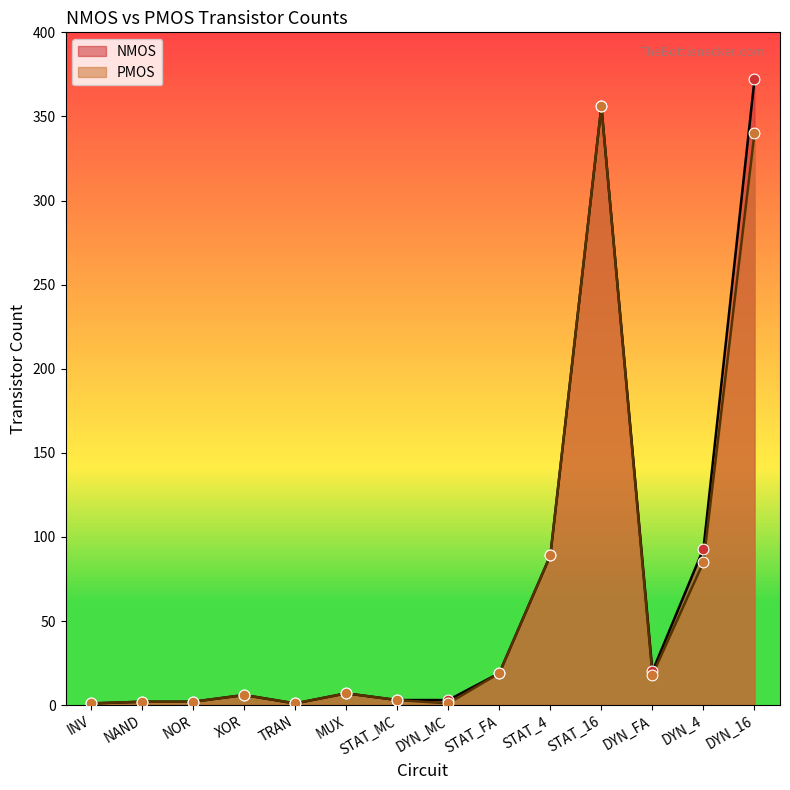

At which category is the sum across all series the highest?

STAT_16